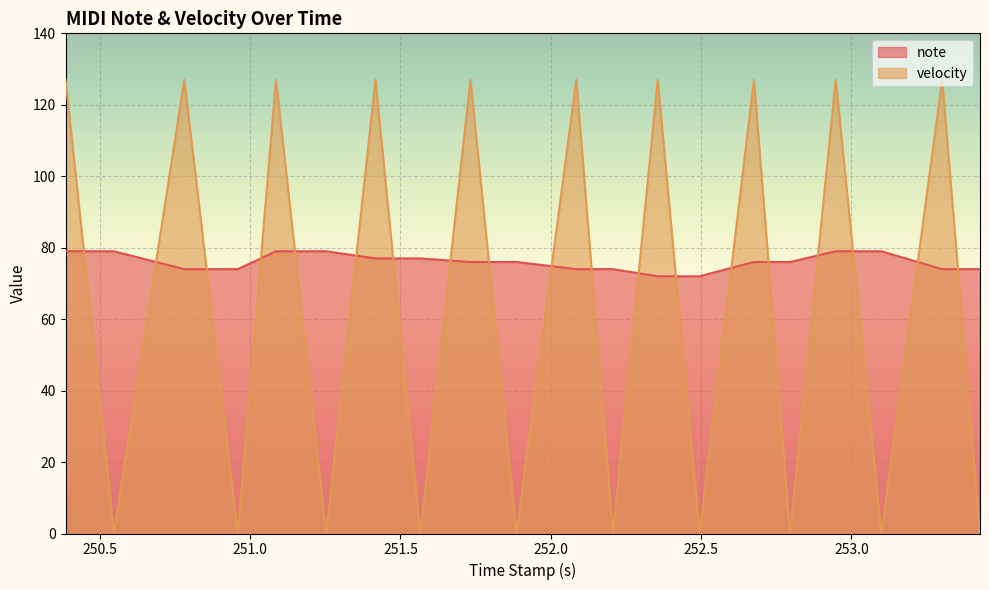

After their last crossing, which series has the higher values: note or velocity?

note